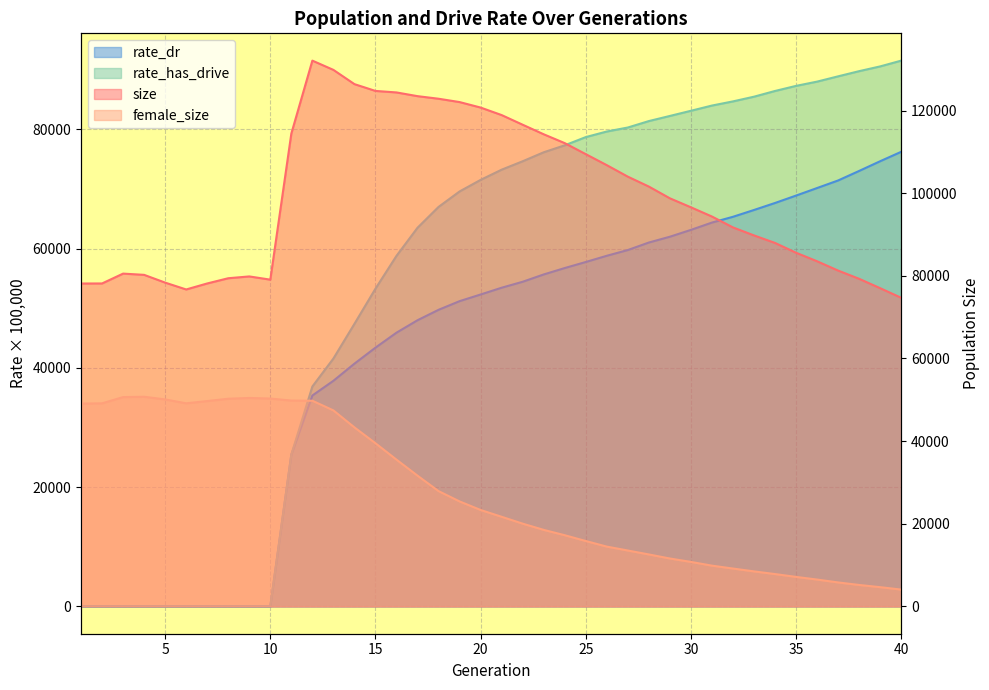

Between 5 and 27, which series saw the biggest shift?

rate_has_drive